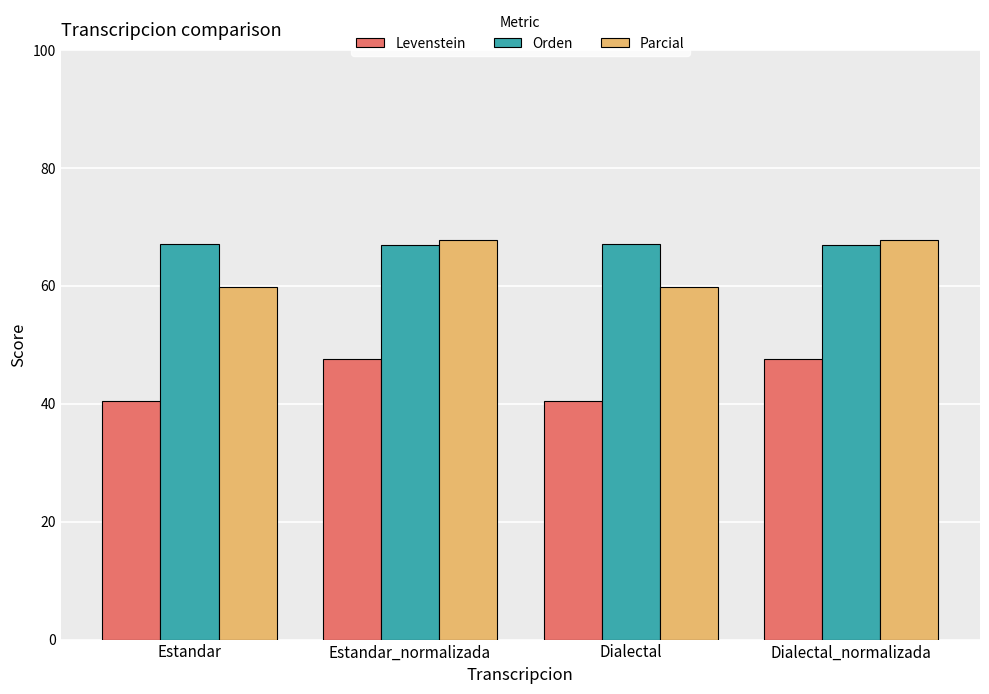

Rank the series at Estandar from highest to lowest value.

Orden, Parcial, Levenstein